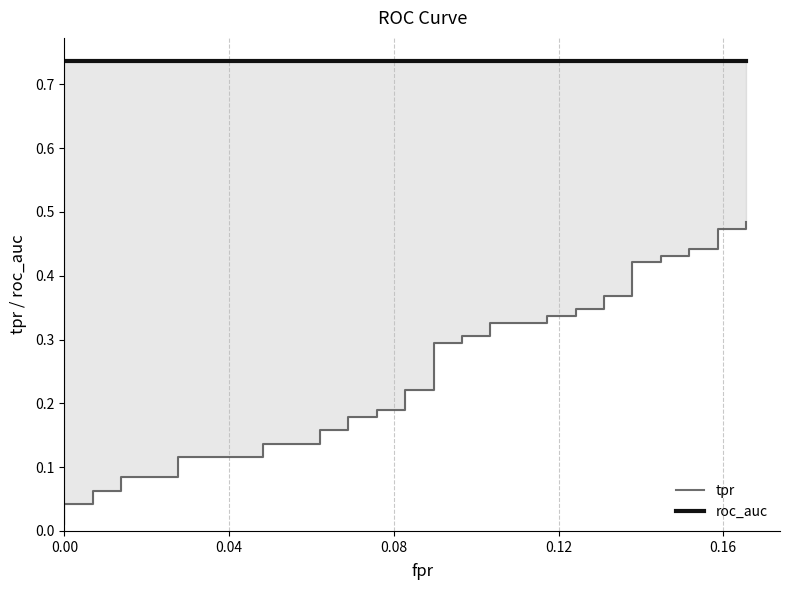

The value of roc_auc at 0.00 is 1.3. True or false?

False